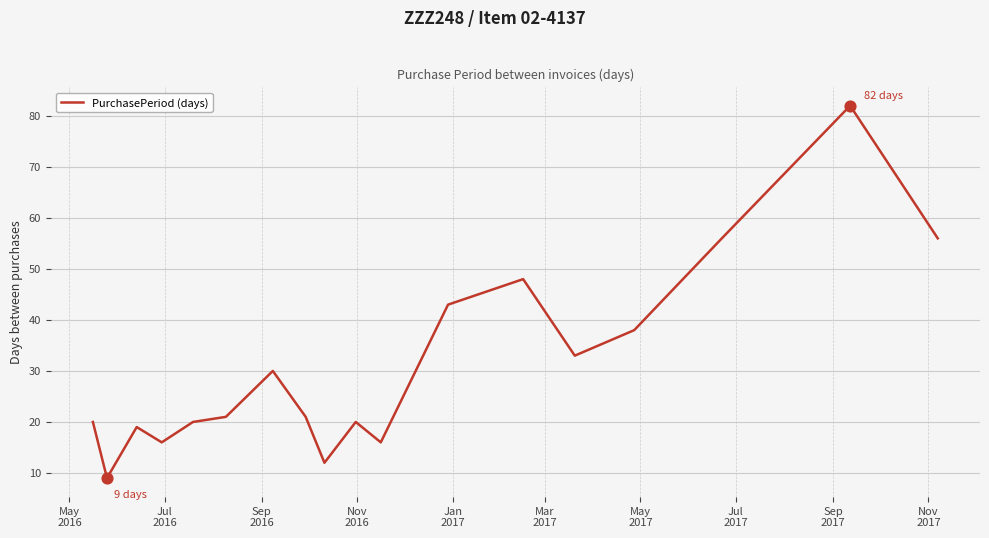

What is the difference between the maximum and minimum values?

73